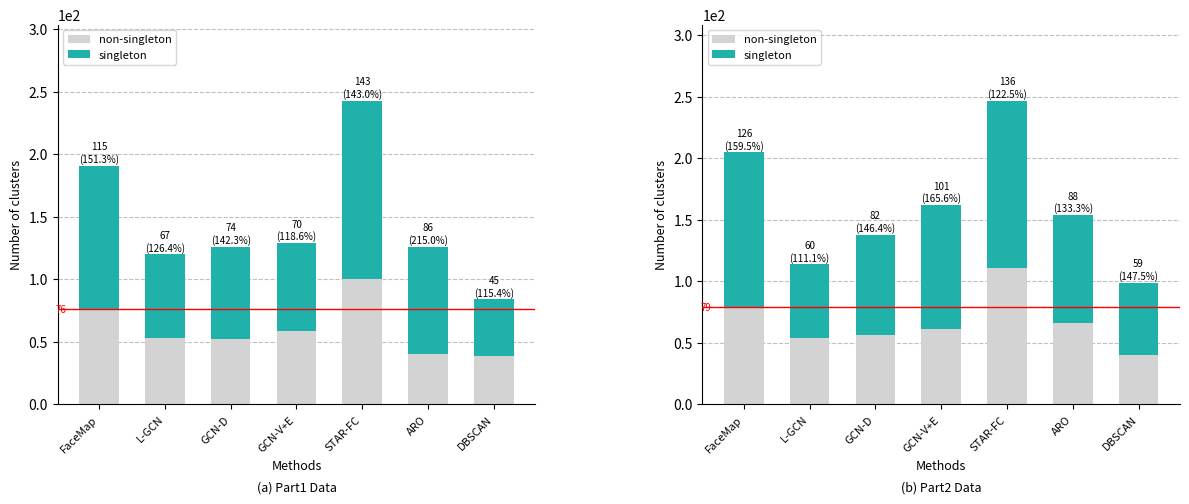

Reading left to right, what are all the values shown in this chart?

non-singleton: 79	54	56	61	111	66	40
singleton: 126	60	82	101	136	88	59